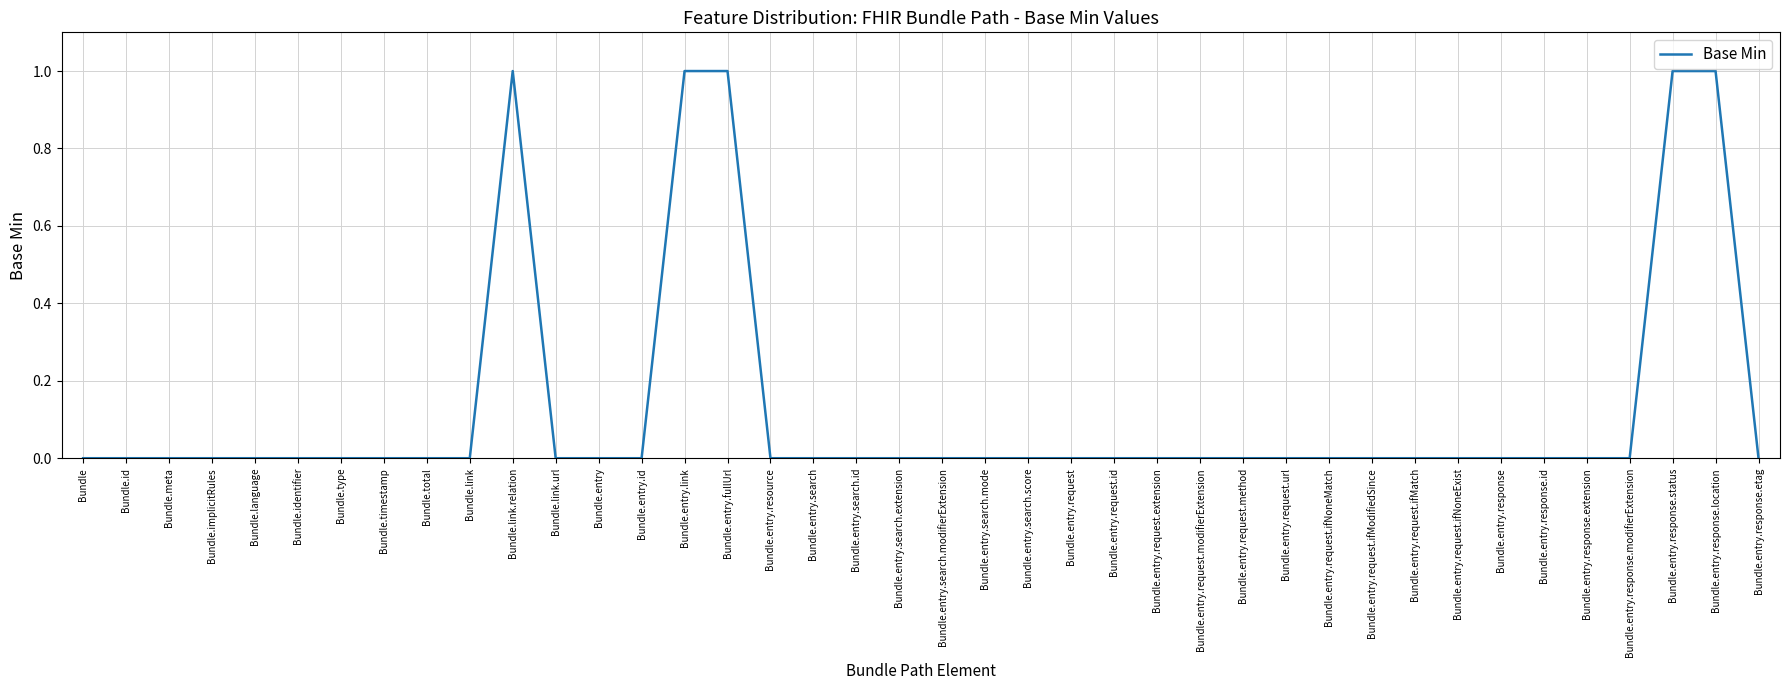

Does the chart display data point markers on the line(s)?

No